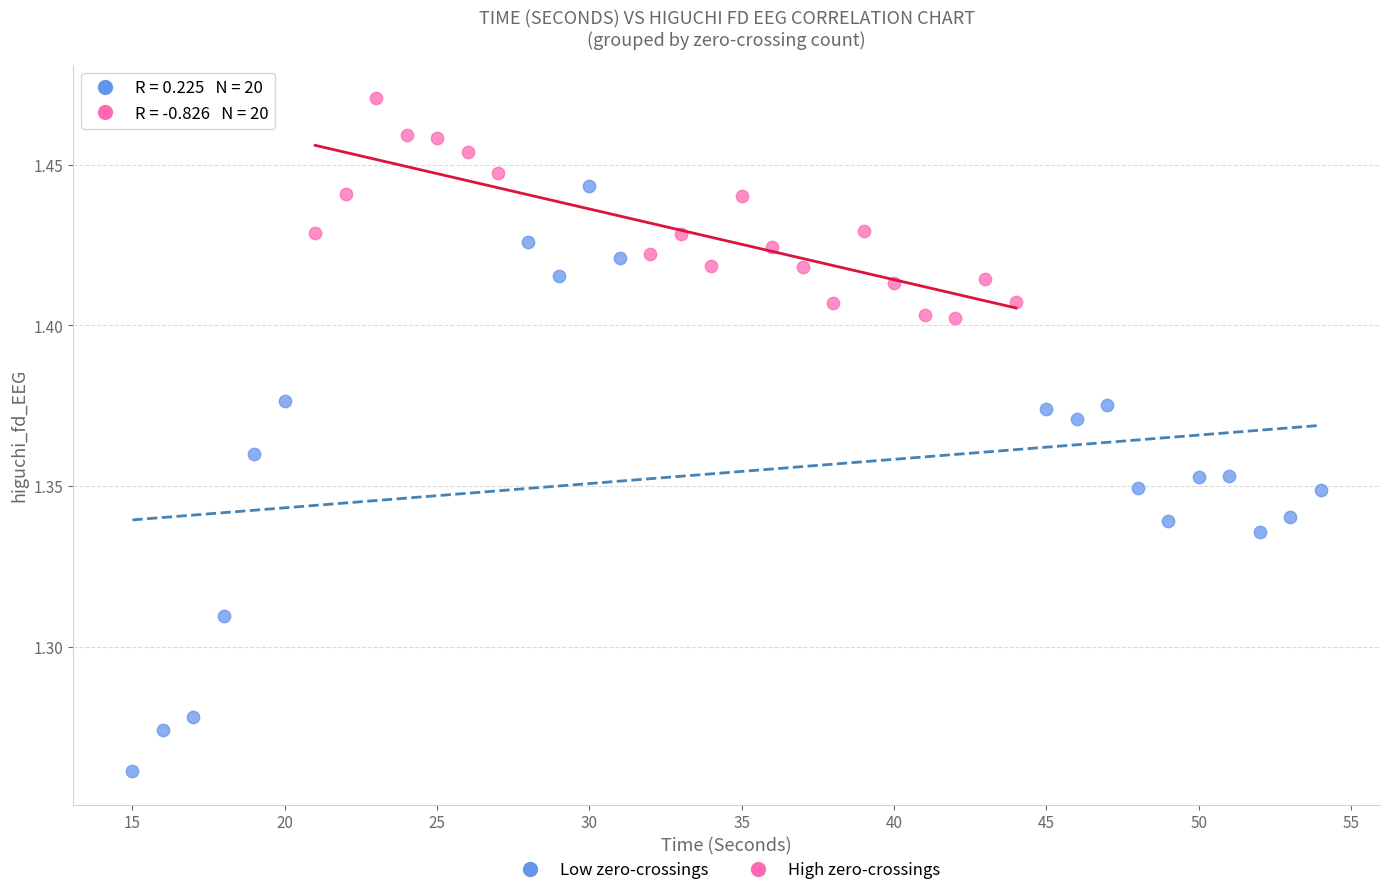

Which series contains the highest Y value?

High zero-crossings